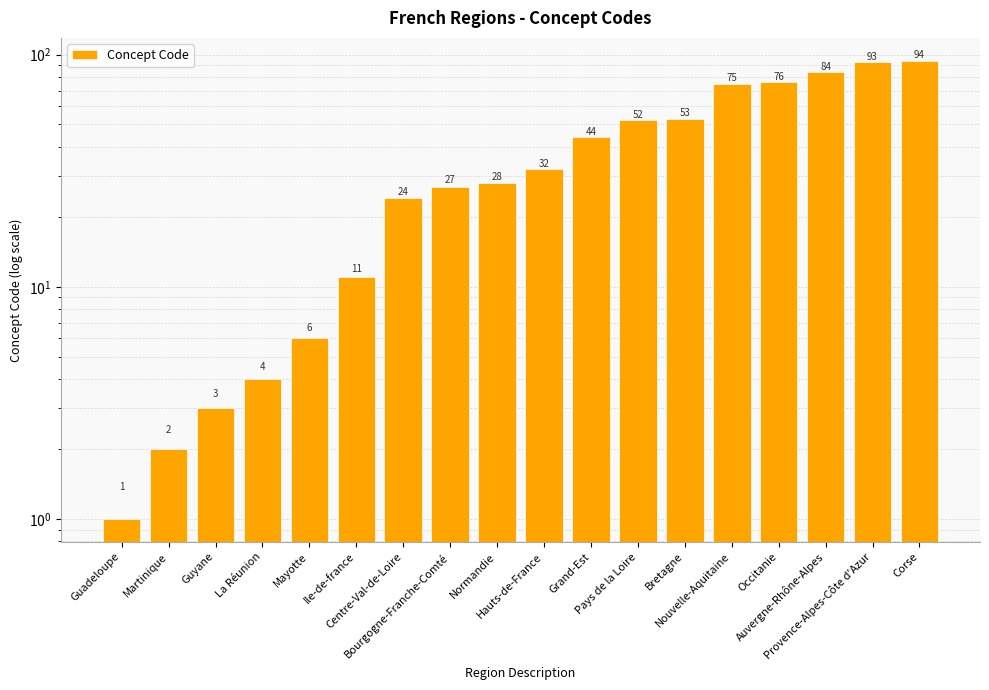

Where does the data first go above 32?

Grand-Est